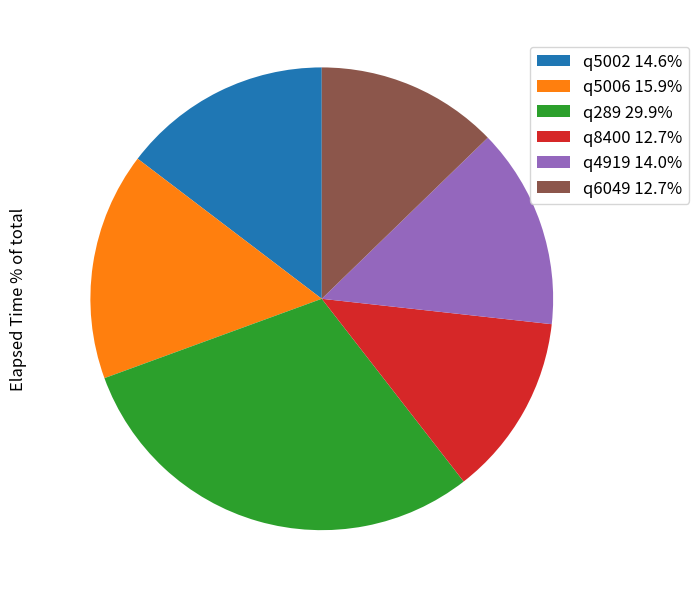

Combined, do q6049 12.7% and q8400 12.7% account for over 50%?

No